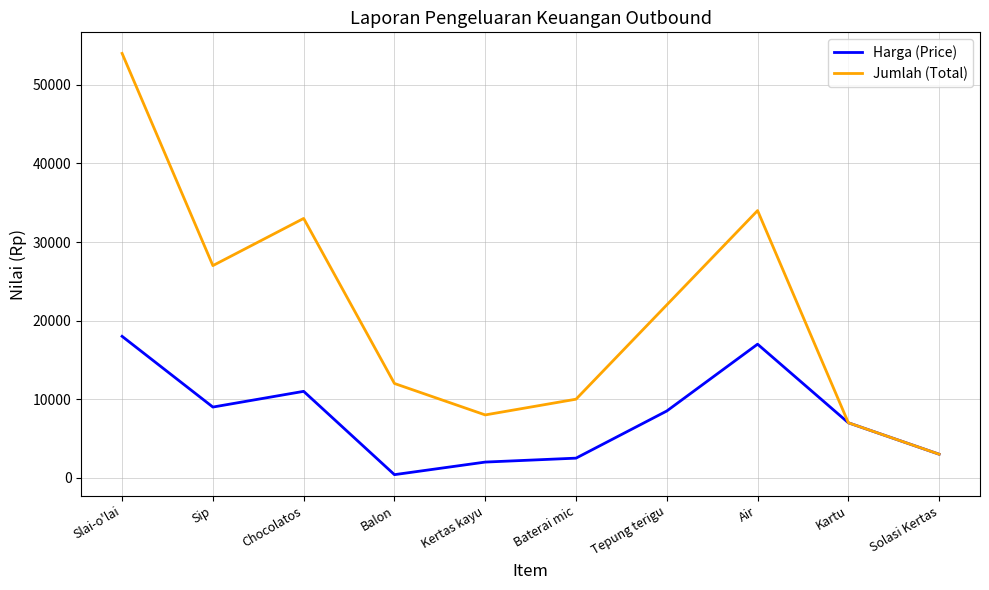

Rank the series by their maximum value, from highest to lowest.

Jumlah (Total), Harga (Price)